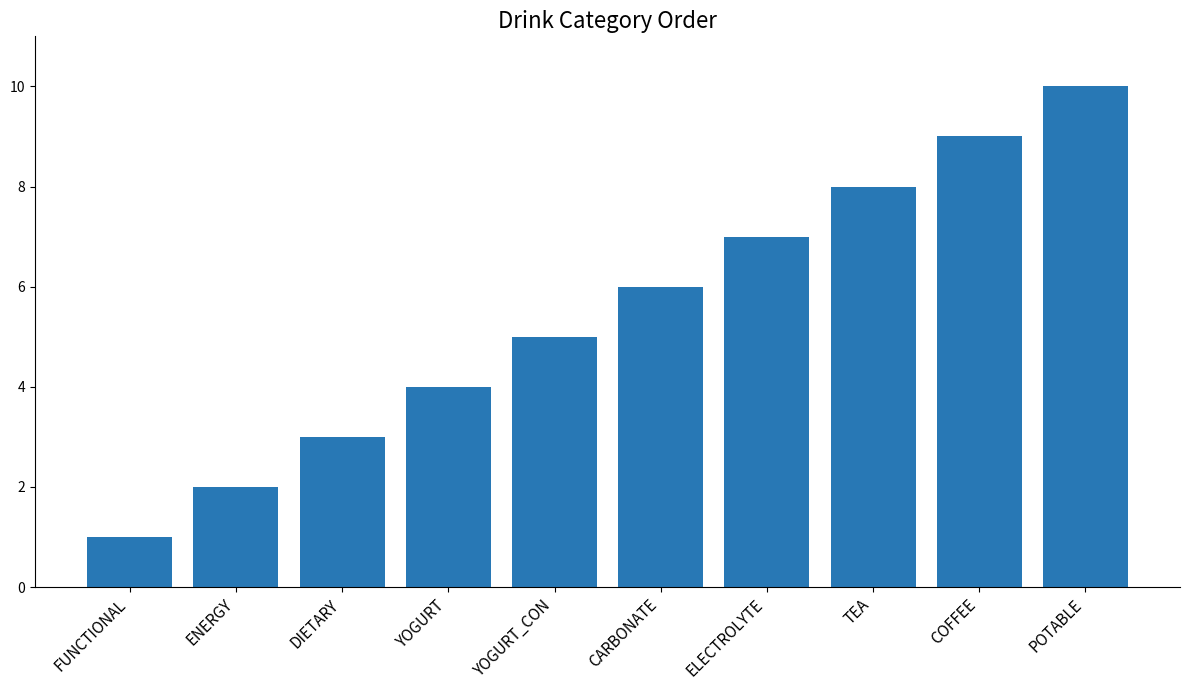

What is the change in value from CARBONATE to TEA?

+2